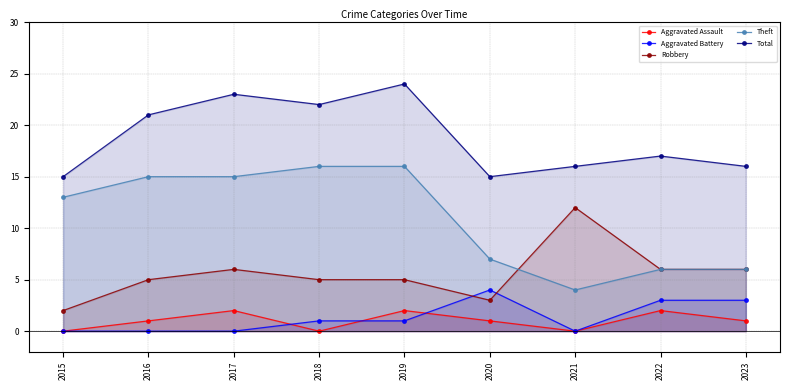

The Aggravated Assault series shows 2 at 2017. True or false?

True